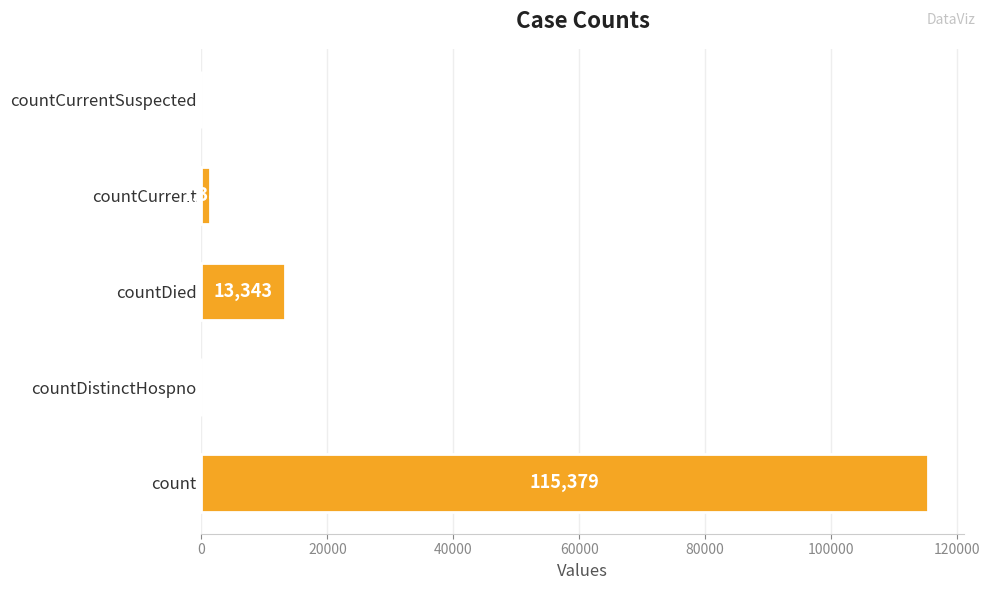

What is the sum of all values?

130105